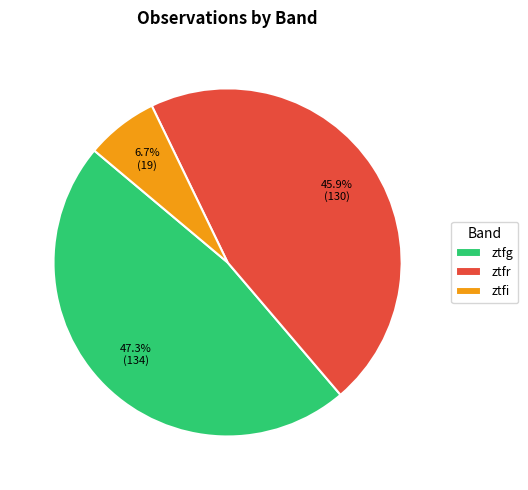

What is the smallest slice in the pie chart?

ztfi